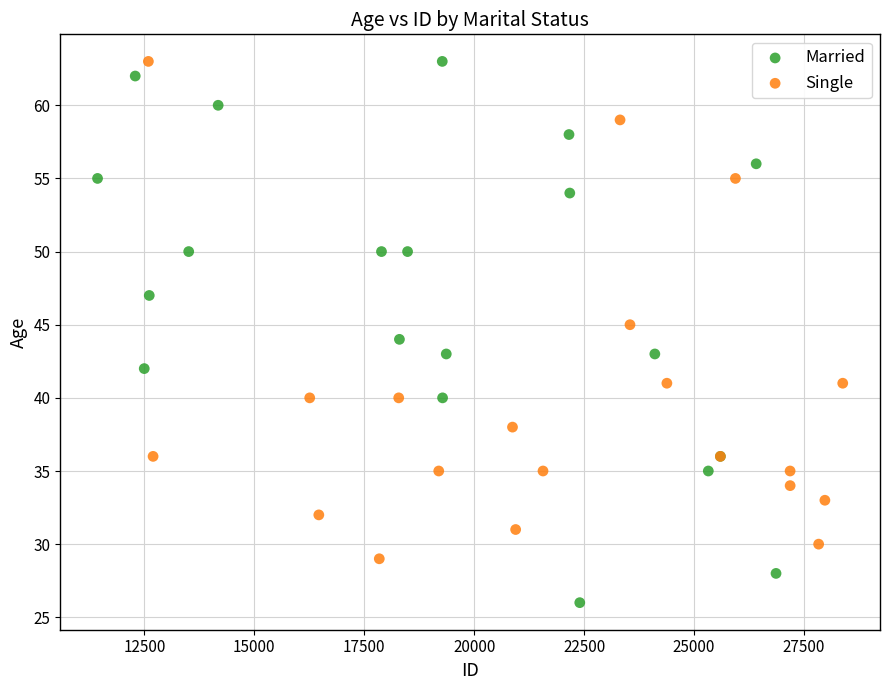

Which series reaches the minimum Y coordinate?

Married